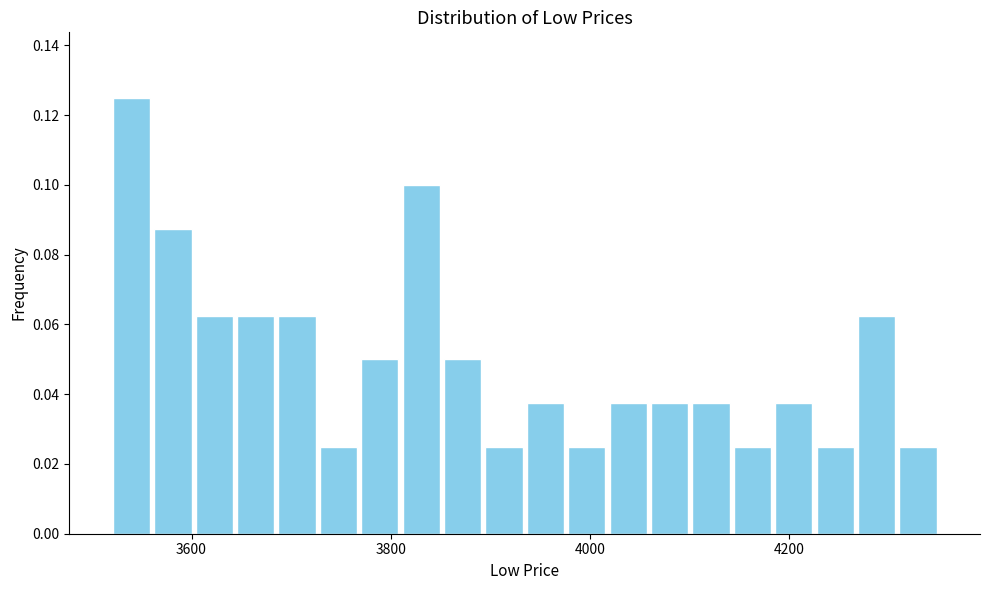

Around what value on the x-axis is the tallest bar? Give the approximate position of its centre, as read against the axis.

3540